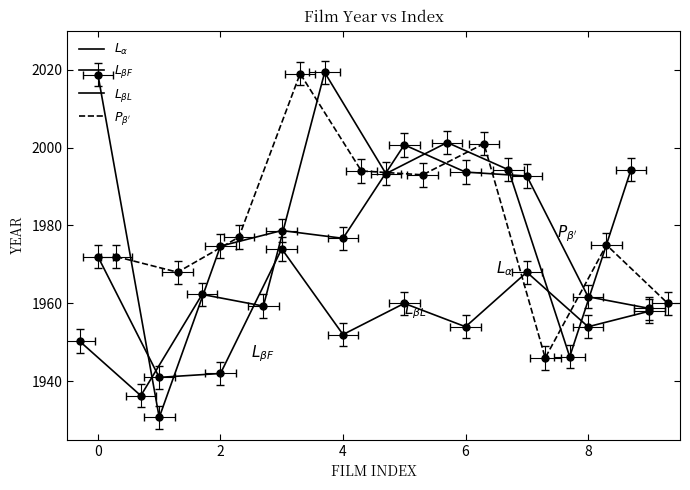

True or false: $P_{\beta '}$ and $L_{\alpha}$ cross at least once.

True